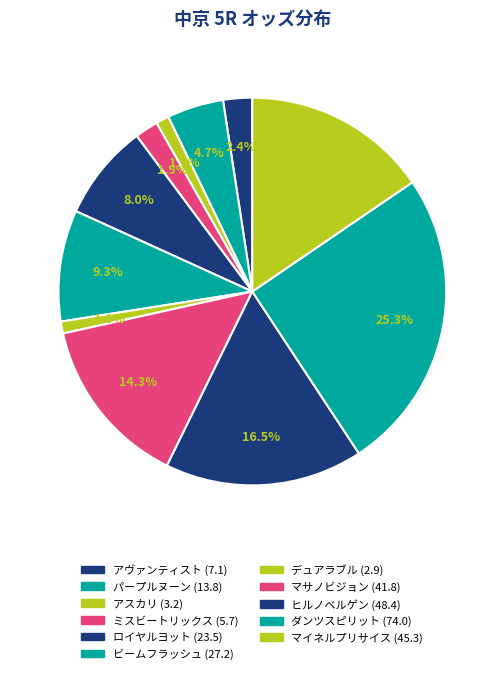

Which slice is the smallest?

デュアラブル